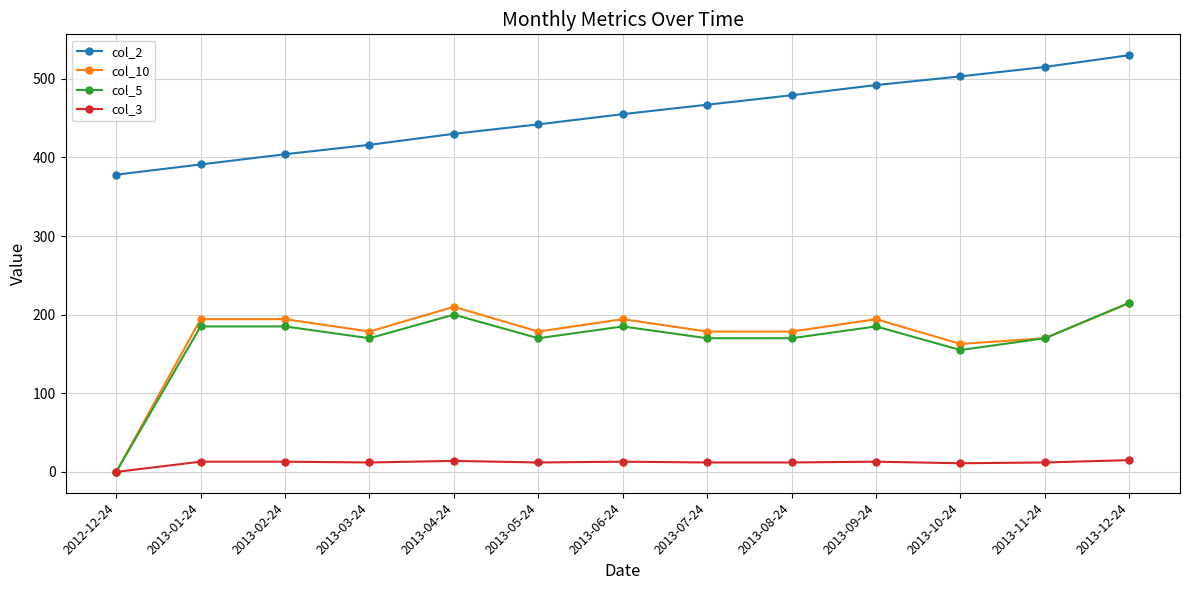

True or false: col_3 has more than 0 points higher than both neighbors.

True